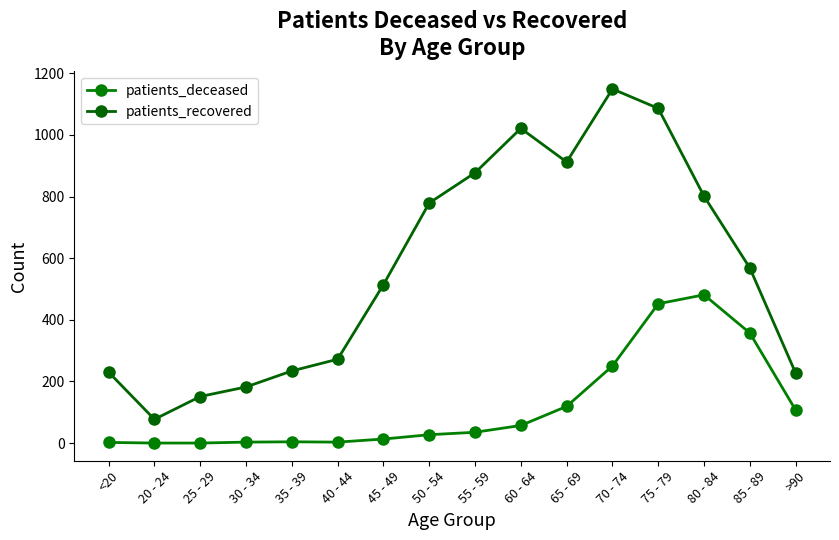

How many lines are shown in the chart?

2